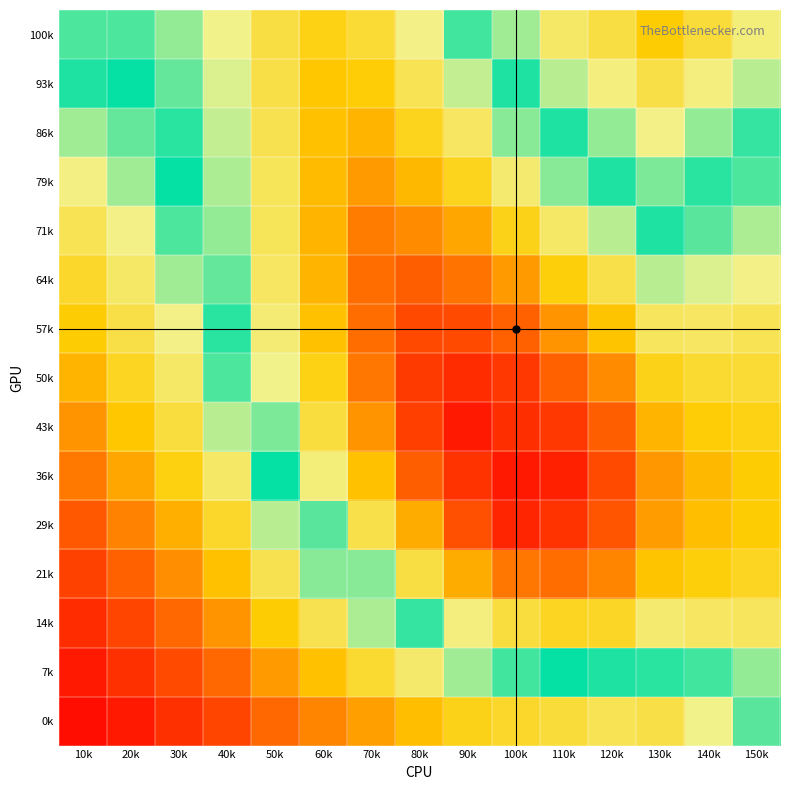

Count the number of data series in this chart.

15